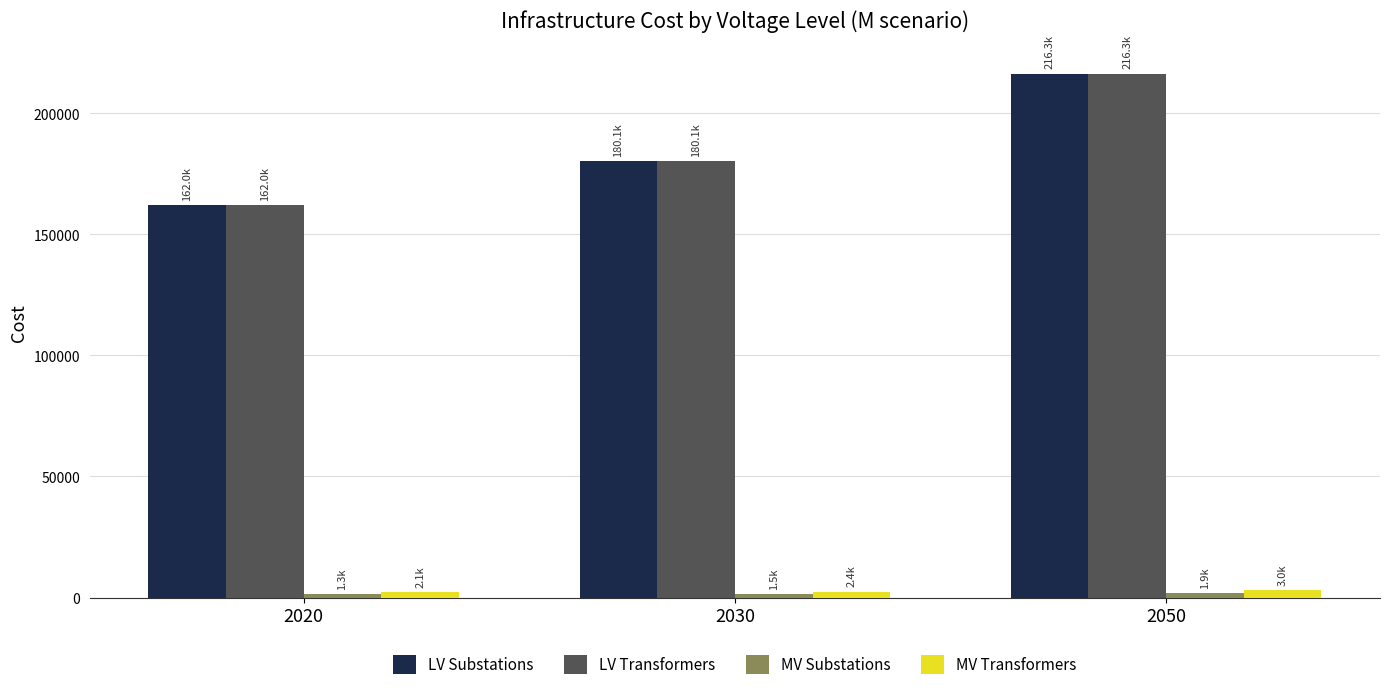

Is the value of LV Transformers at 2020 greater than the value of MV Transformers at 2020?

Yes